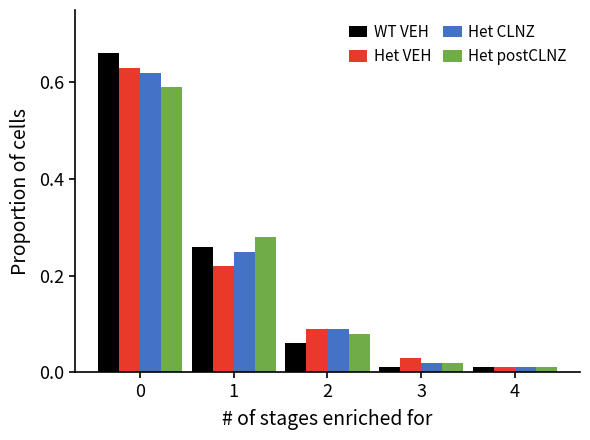

What is the sum of all Het VEH values?

1.0